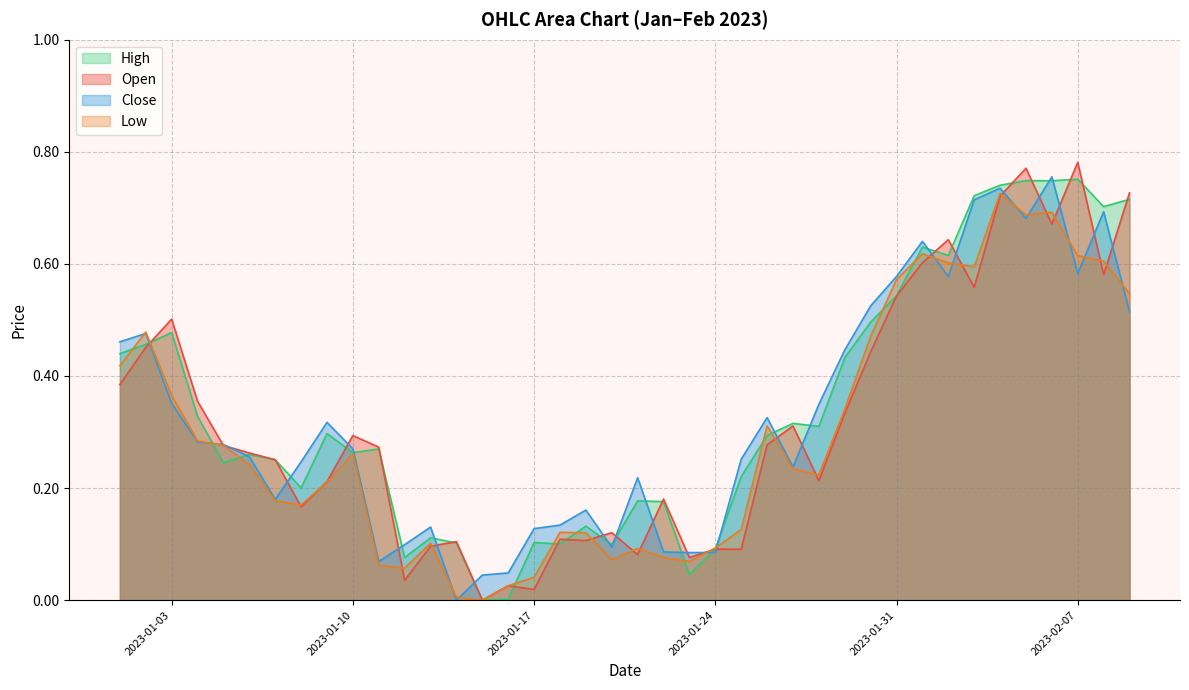

What are all the series names shown in the legend?

High, Open, Close, Low